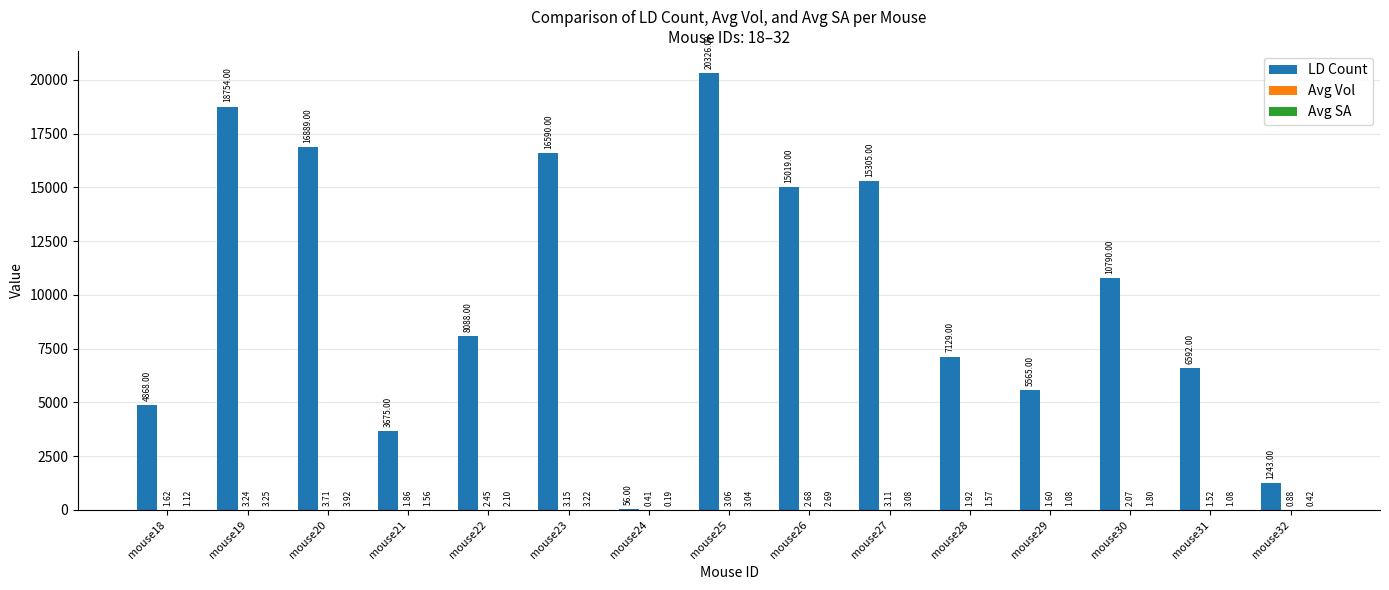

Which series has the largest total across all categories?

LD Count